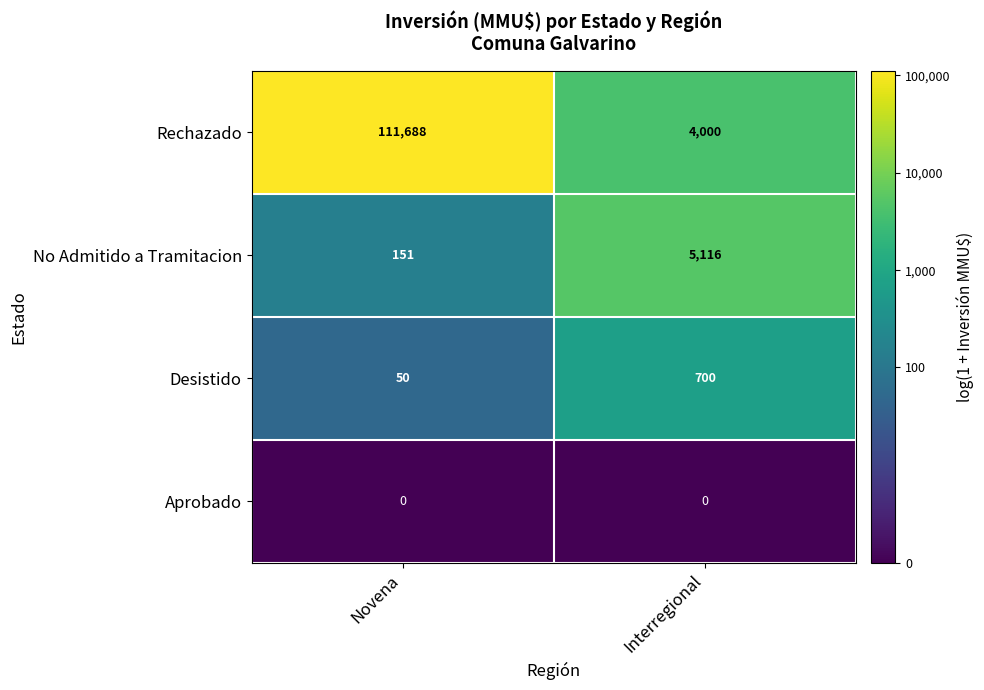

Reading left to right, list all the values displayed in this chart.

Rechazado: Novena=111688	Interregional=4000
No Admitido a Tramitacion: Novena=151	Interregional=5116
Desistido: Novena=50	Interregional=700
Aprobado: Novena=0	Interregional=0